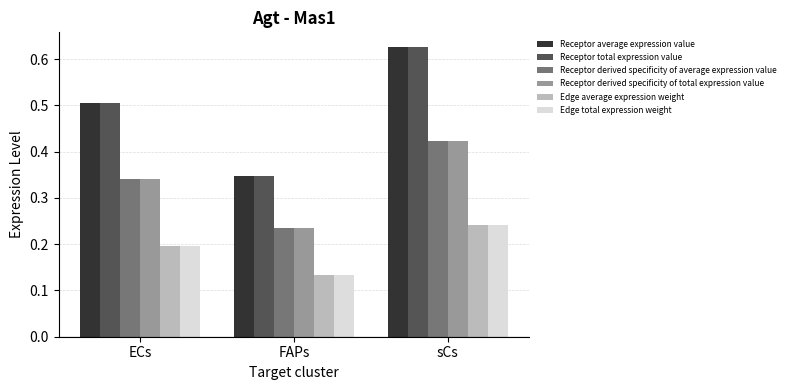

The value of Receptor derived specificity of total expression value at sCs is 0.2. True or false?

False